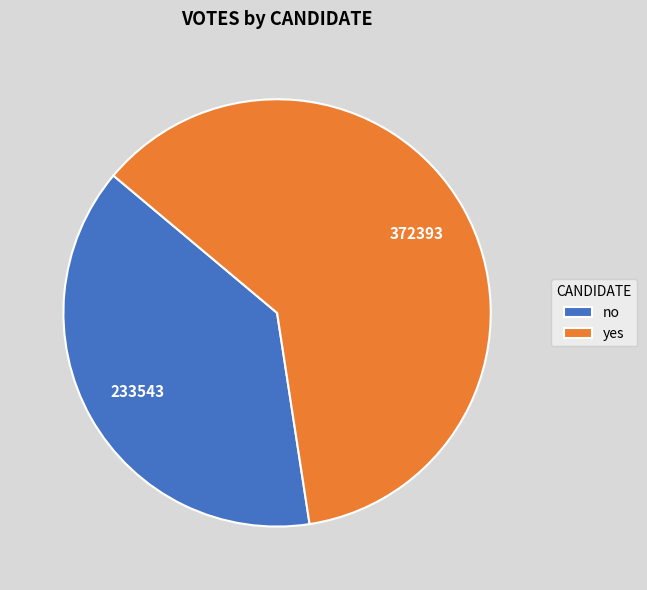

Rank the categories by value from lowest to highest.

no, yes